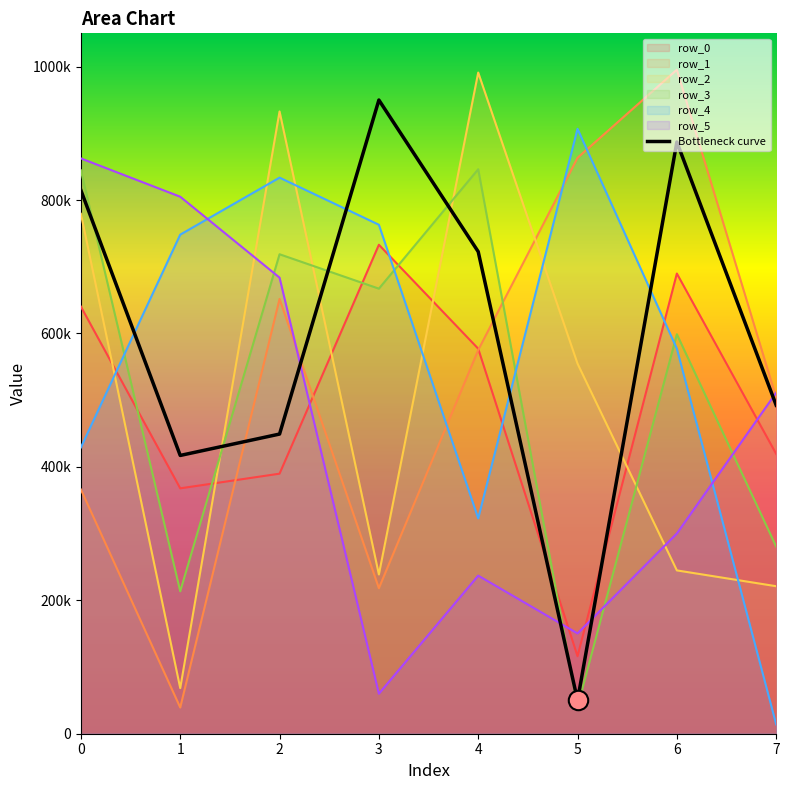

Is it true that the value at 4 is 722670.5?

True